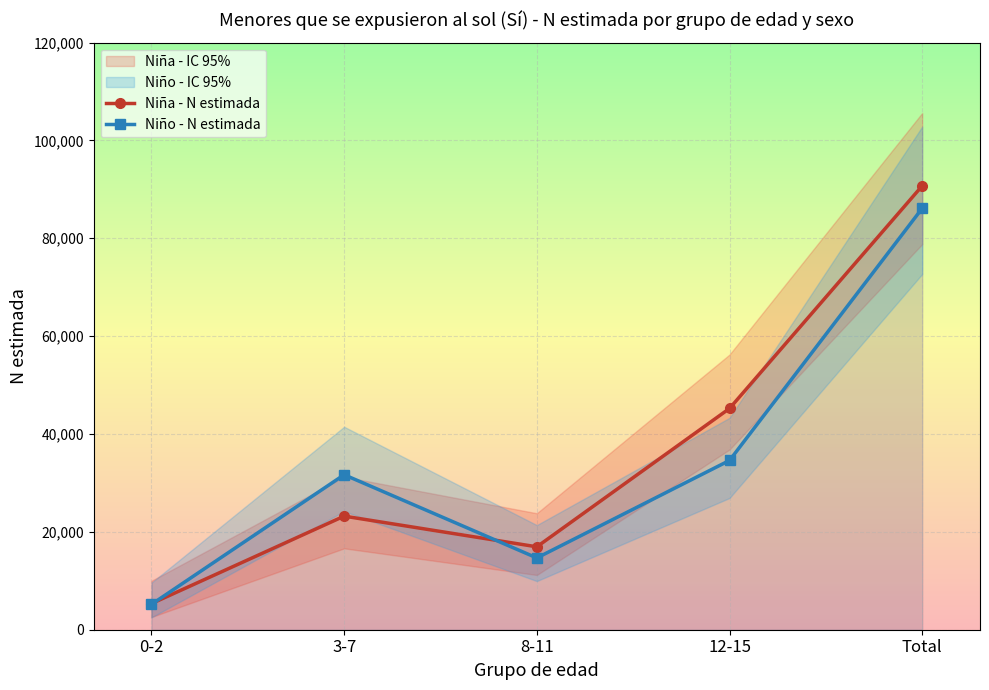

What is the difference between the Niño - N lím inf IC values at Total and 8-11?

62756